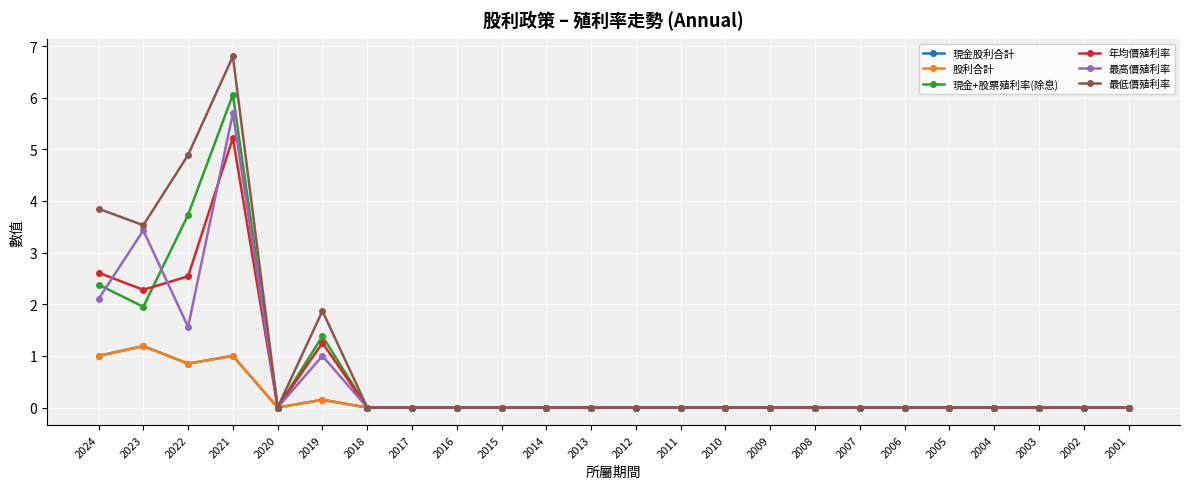

True or false: 現金股利合計 and 年均價殖利率 intersect in this chart.

False